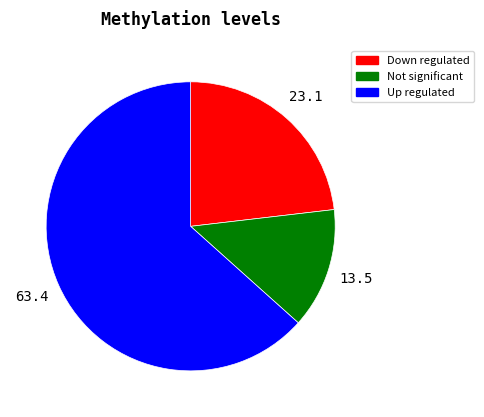

Does Down regulated represent more than half of the total?

No